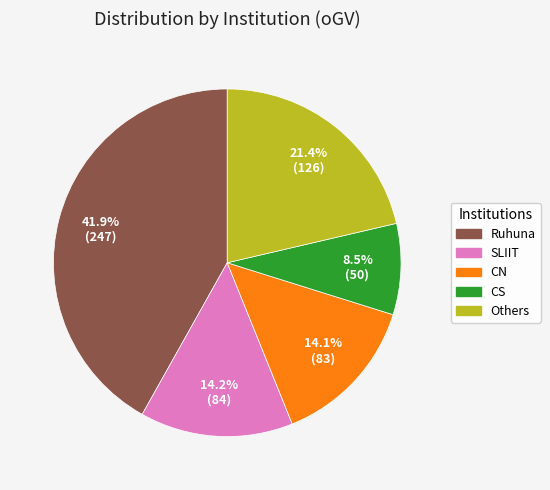

How many segments does this pie chart have?

5